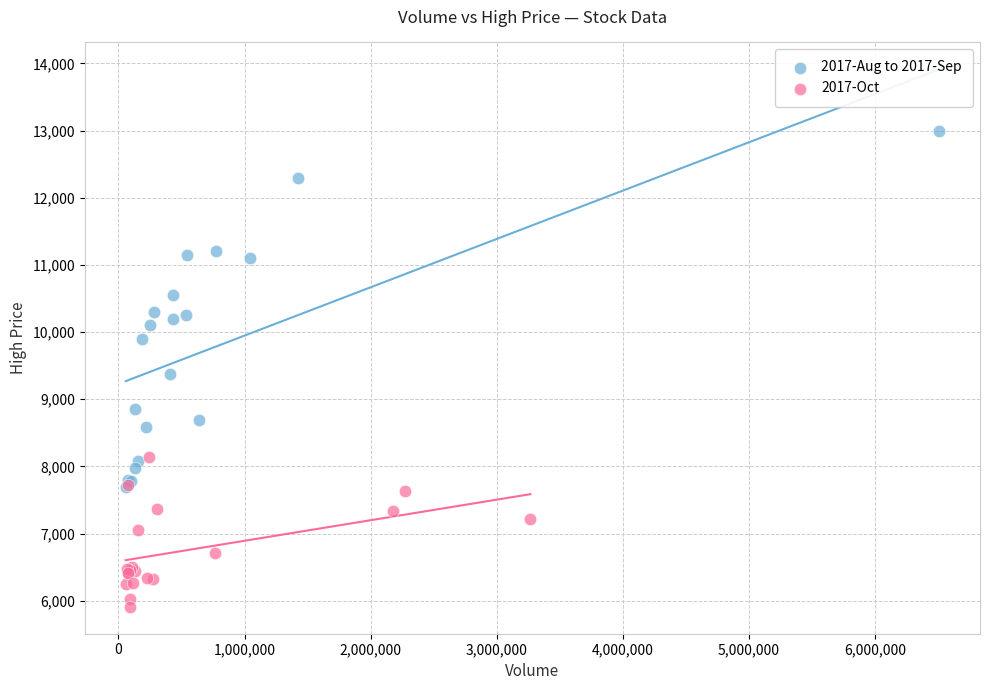

Which series has the largest Y range (max minus min)?

2017-Aug to 2017-Sep